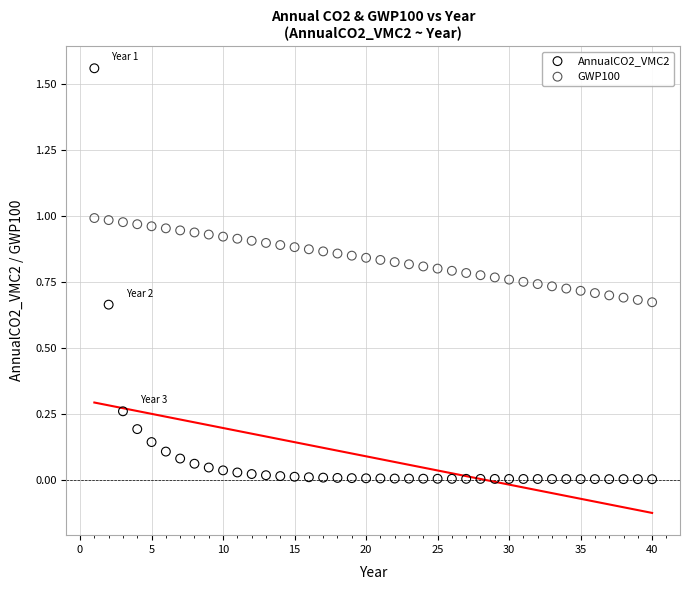

Which series contains the highest Y value?

AnnualCO2_VMC2